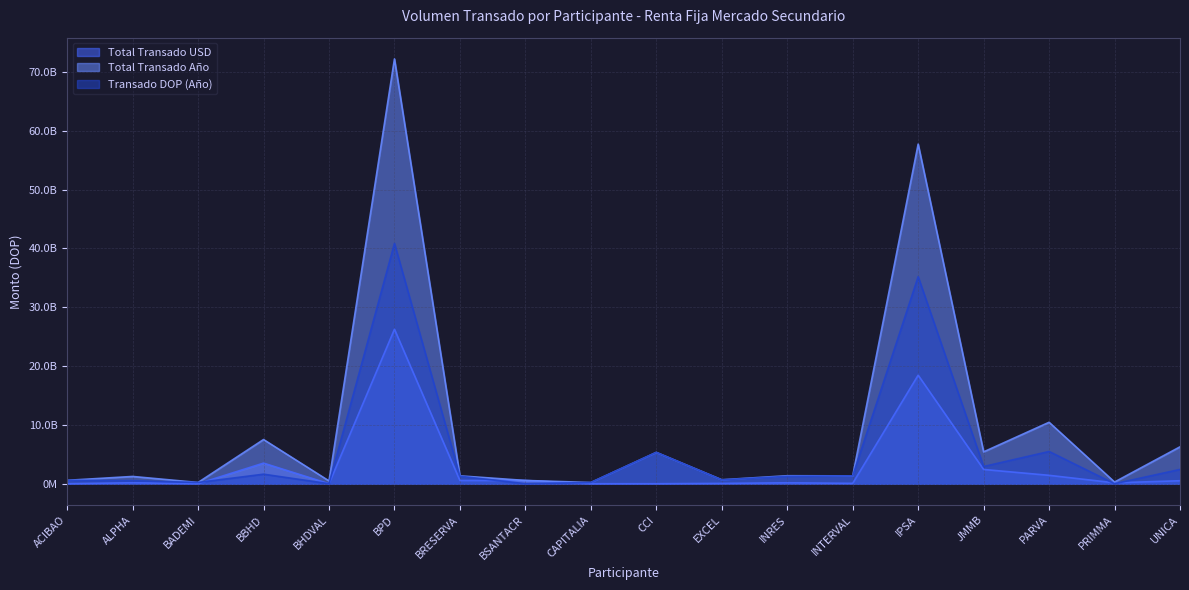

Reading right to left, transcribe all the data shown in this chart.

Total Transado USD: 508104852.2	152640804.2	1426768353.3	2424180397.2	18451320897.2	63459343.8	161244507.1	56440895.1	2195419.2	0.0	555149465.7	546057569.4	26260372819.2	0.0	3501722024.5	0.0	165176379.8	0.0
Total Transado Año: 6273207030.0	288767130.5	10446313314.1	5416424702.0	57740995404.4	1333066238.8	1358714567.9	674768438.0	5328704767.6	205967616.4	555149465.7	1337862199.9	72227370505.8	476522089.6	7513844776.8	212170092.8	1235717025.9	579706773.5
Transado DOP (Año): 2433057958.7	0.0	5481260019.3	2926889106.3	35198558288.0	1333066238.8	1255307409.5	656523885.2	5328704767.6	205967616.4	0.0	1275818383.6	40858409872.7	0.0	1622545689.6	212170092.8	521612468.2	579706773.5